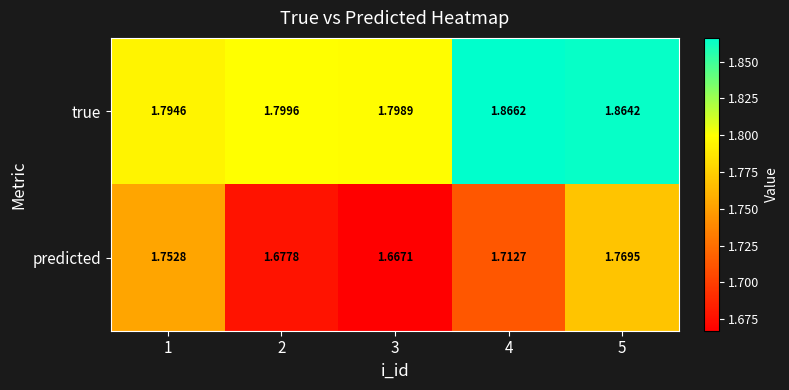

Which series has the widest spread of values?

predicted